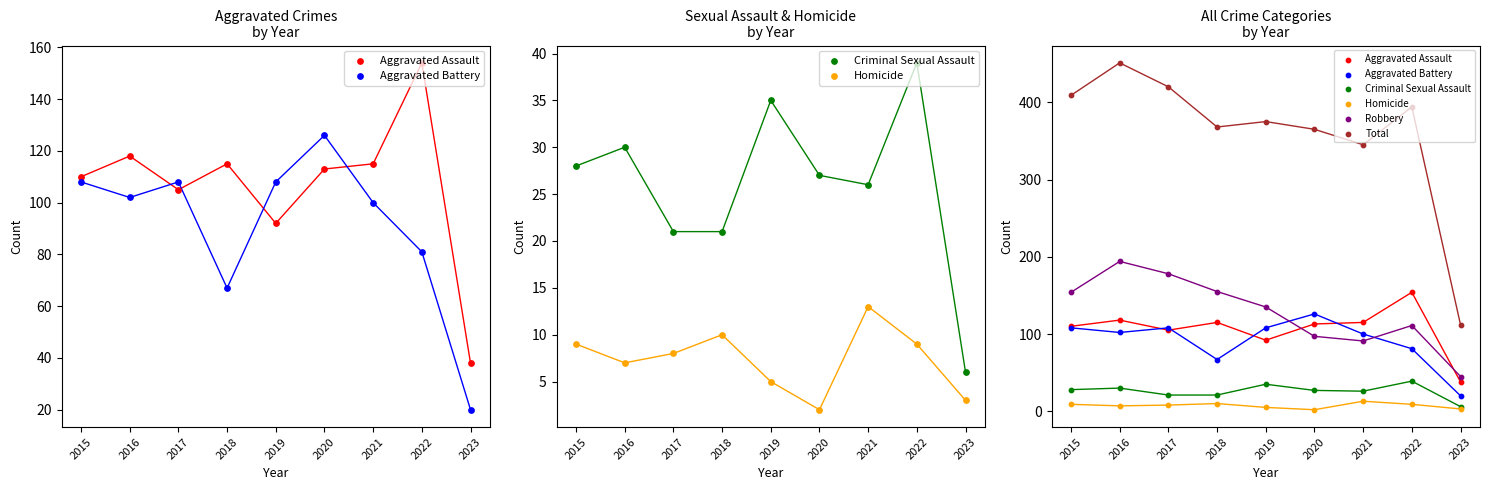

Which series reaches the minimum Y coordinate?

Homicide